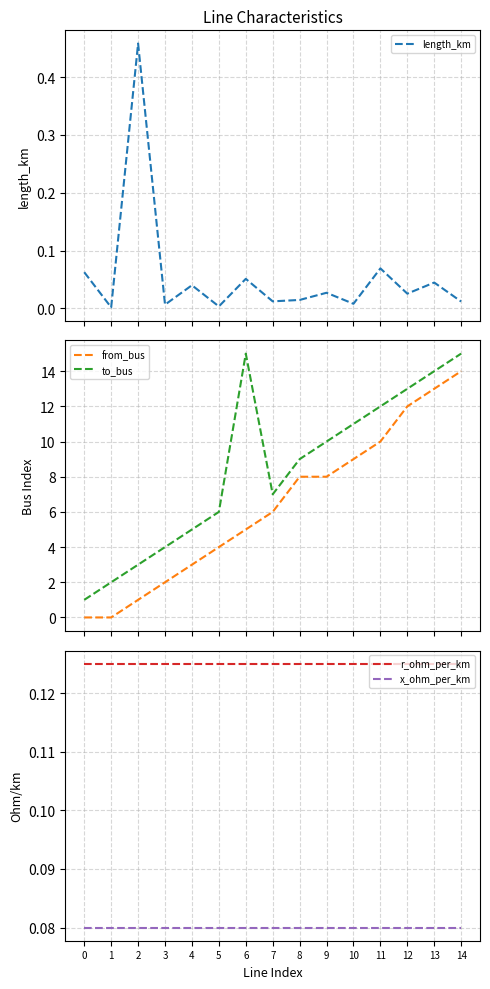

Is the value of to_bus at 11 greater than the value of length_km at 12?

Yes